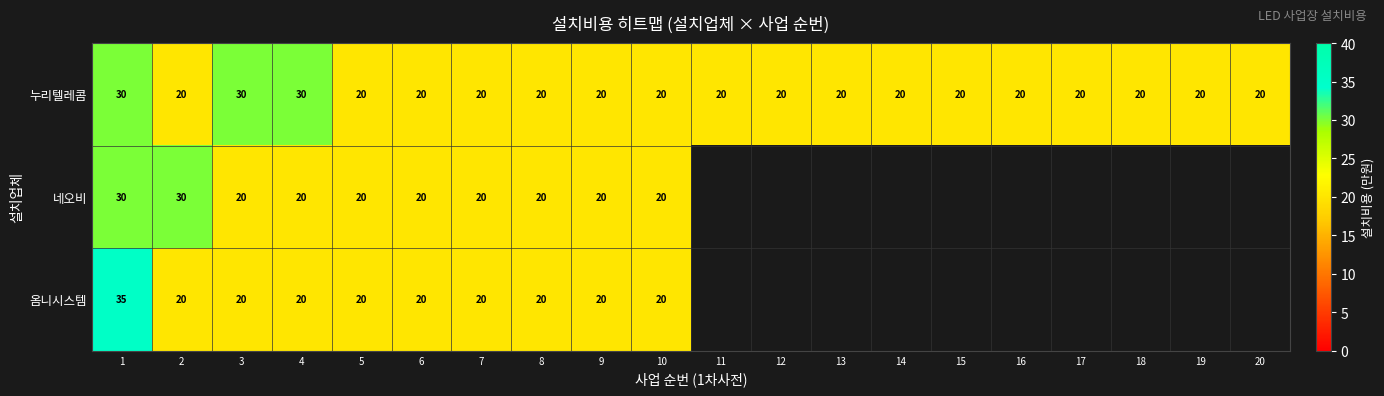

What is the total value across all series at 1?

95